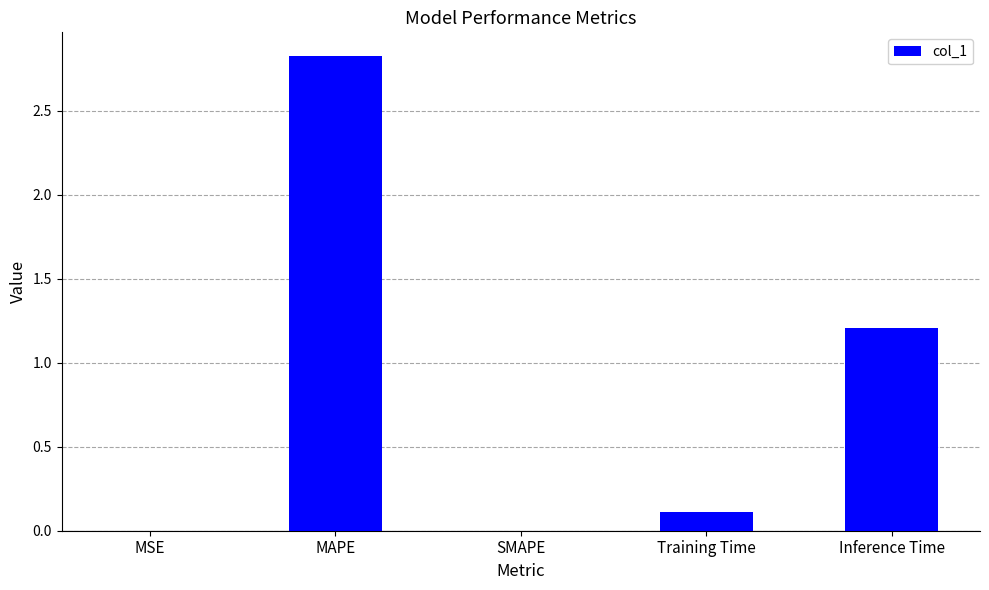

Approximately how many times larger is the value at MAPE compared to Inference Time?

2.3